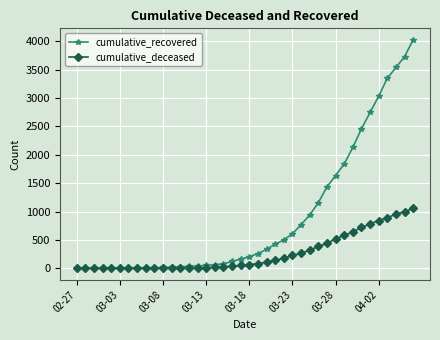

What is the maximum value for cumulative_recovered?

4028